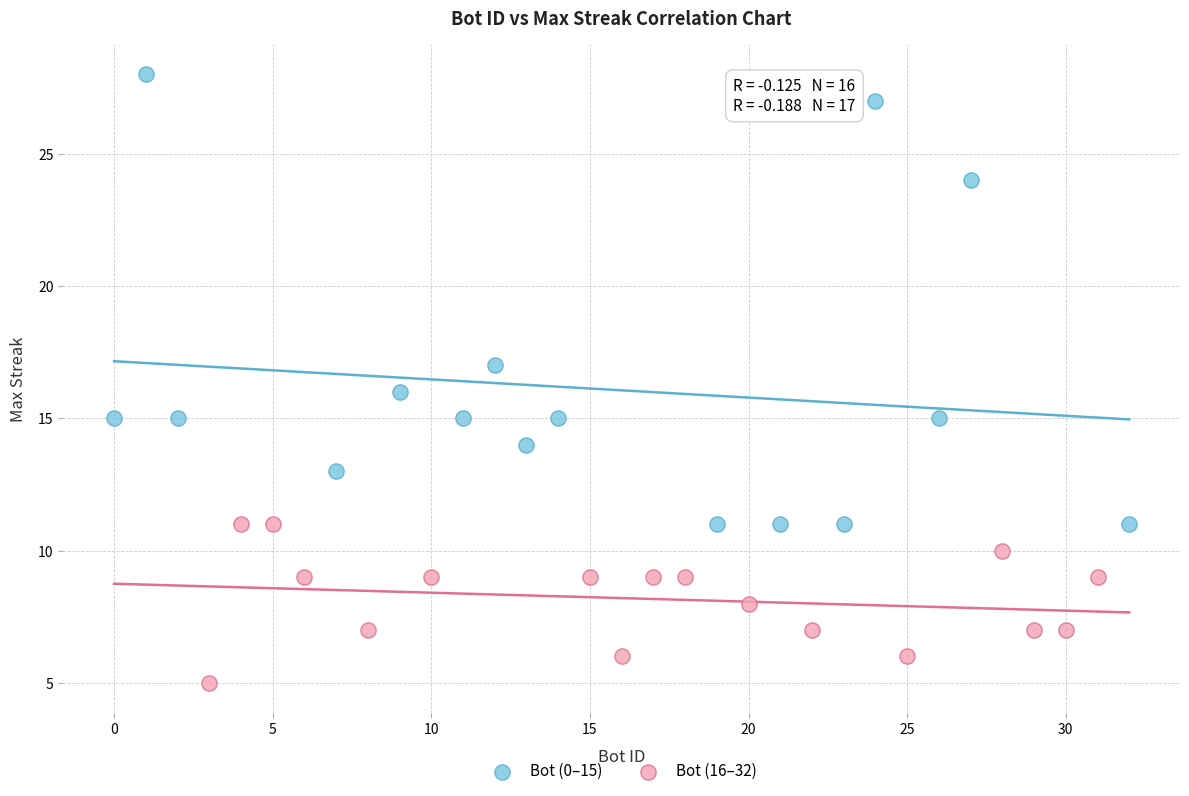

Which series reaches the minimum Y coordinate?

Bot (16–32)